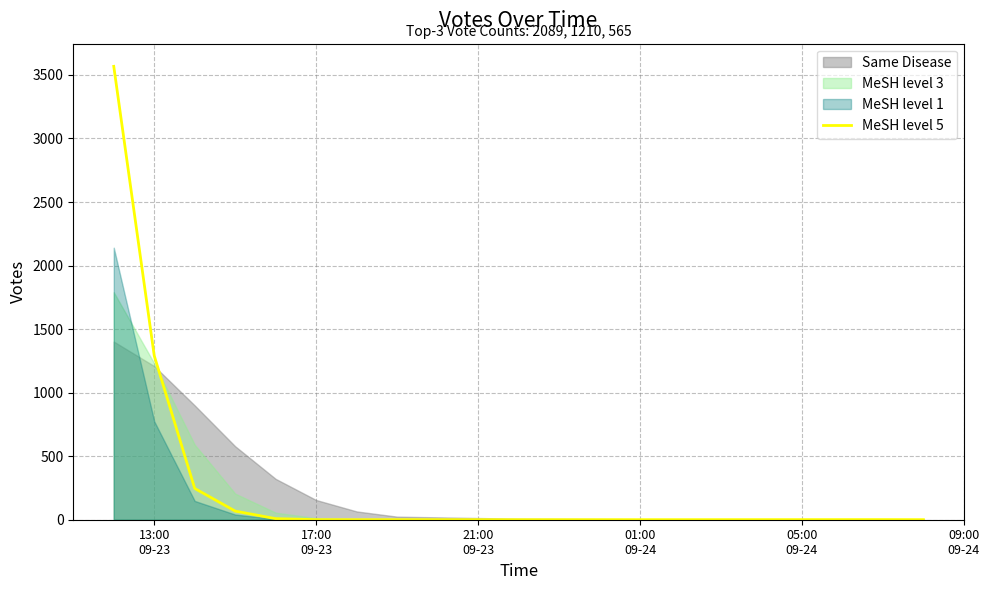

True or false: there are more than 0 points higher than both neighbors.

True